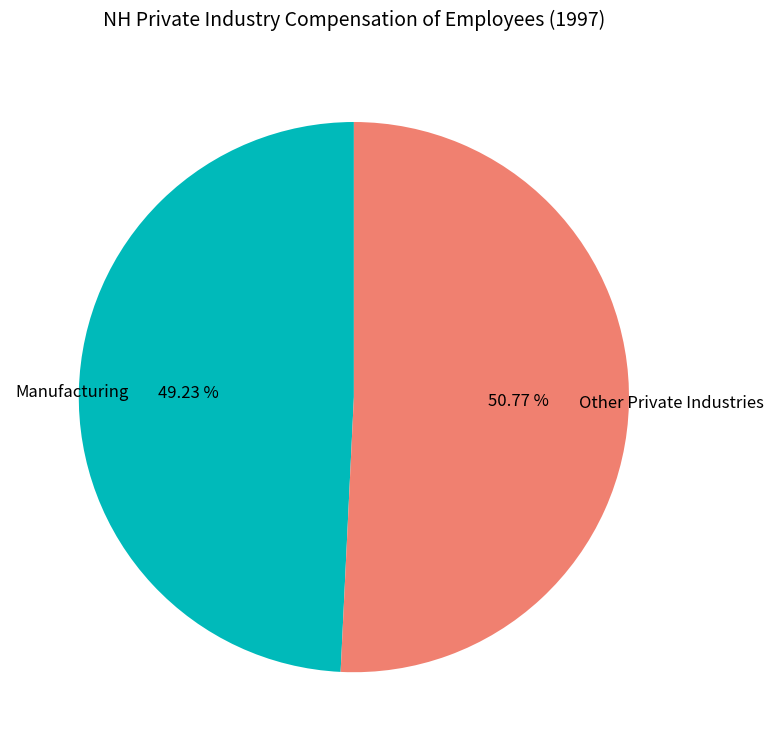

Does Other Private Industries represent more than half of the total?

Yes